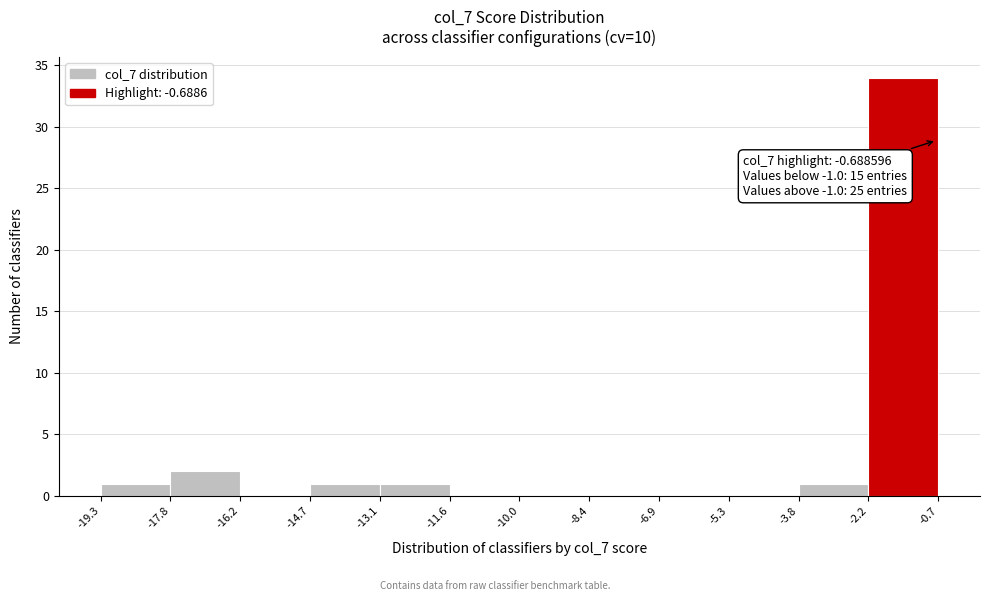

Over which range of the x-axis is the bar tallest?

-2.2 to -0.7